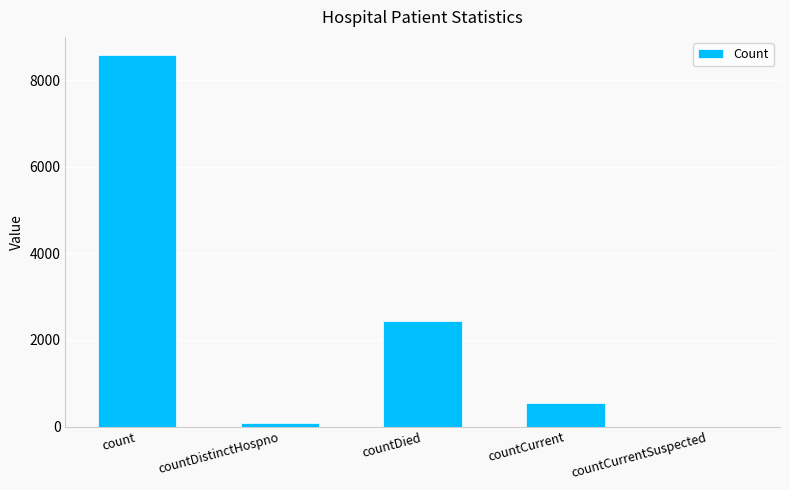

How many distinct data groups are displayed?

1